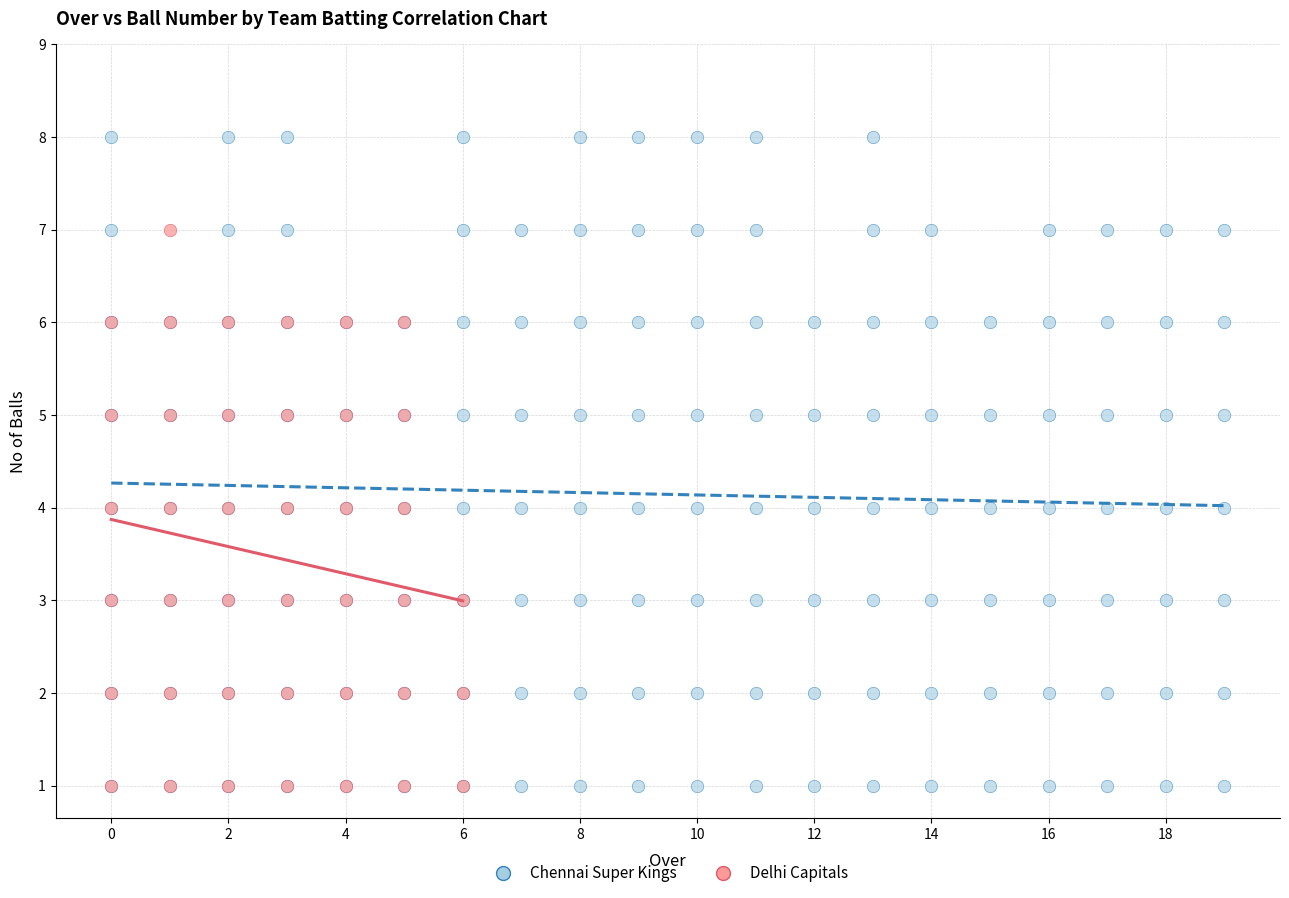

Which series has the widest spread of Y values?

Chennai Super Kings